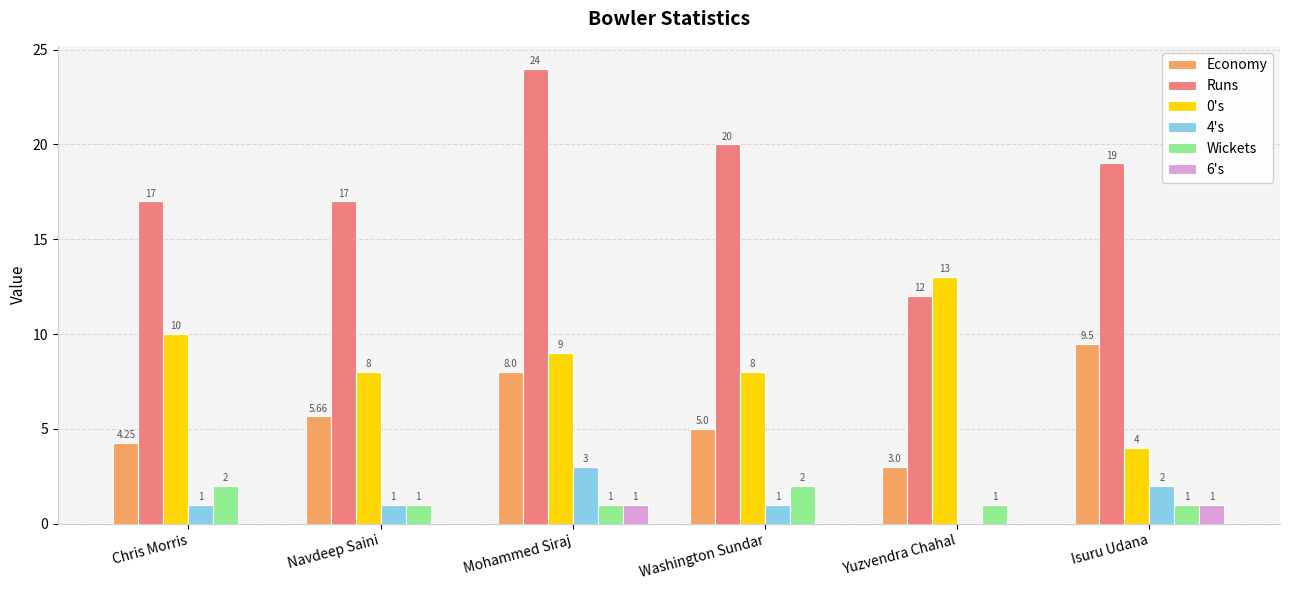

Is the value of 0's at Navdeep Saini greater than the value of 6's at Washington Sundar?

Yes